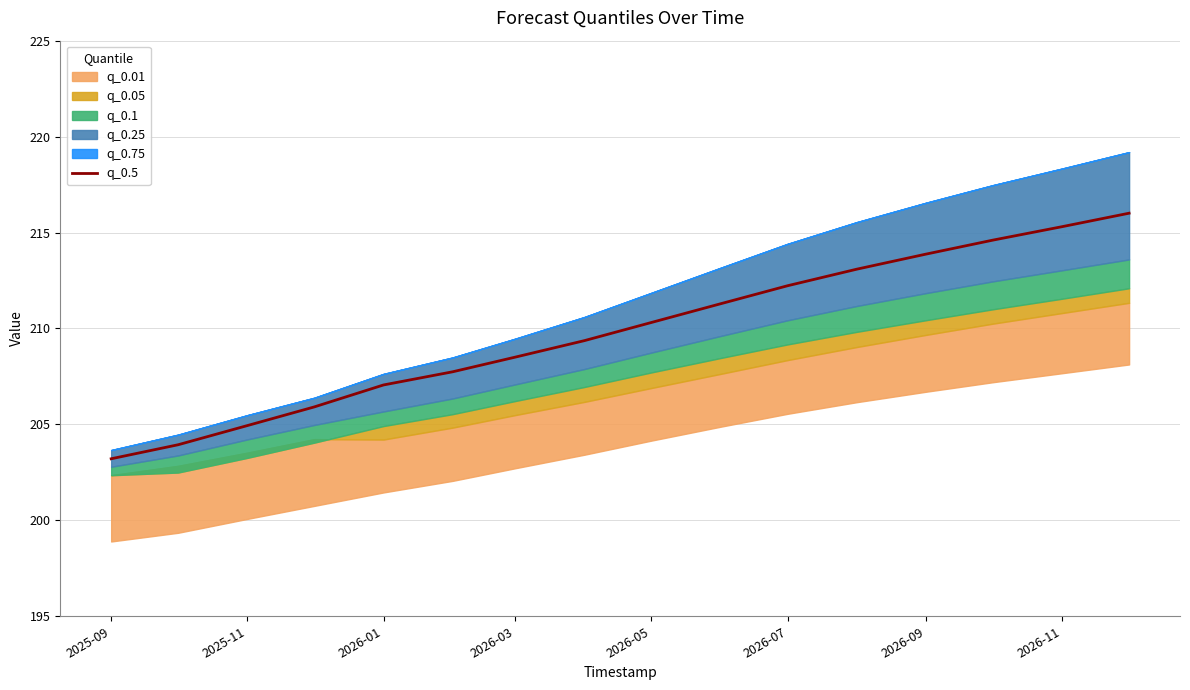

Is it true that q_0.5 equals 80.3 at 2026-11?

False